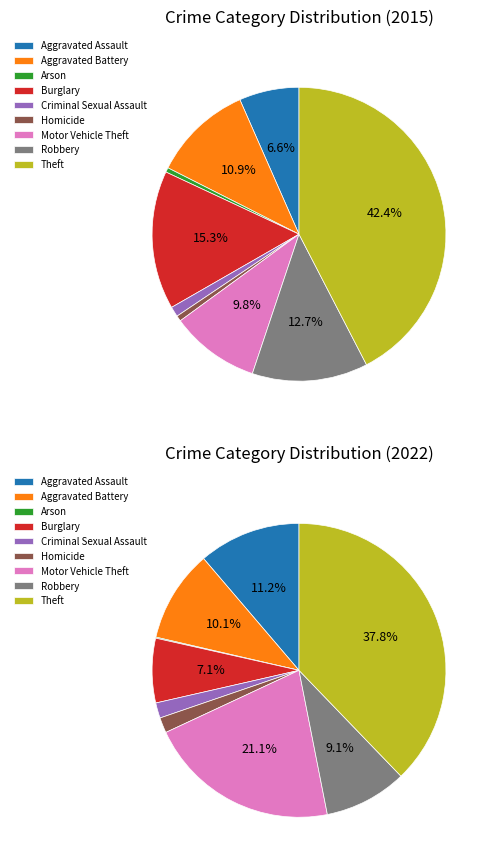

To the nearest percent, what is the difference between the largest and smallest slice percentages?

42%